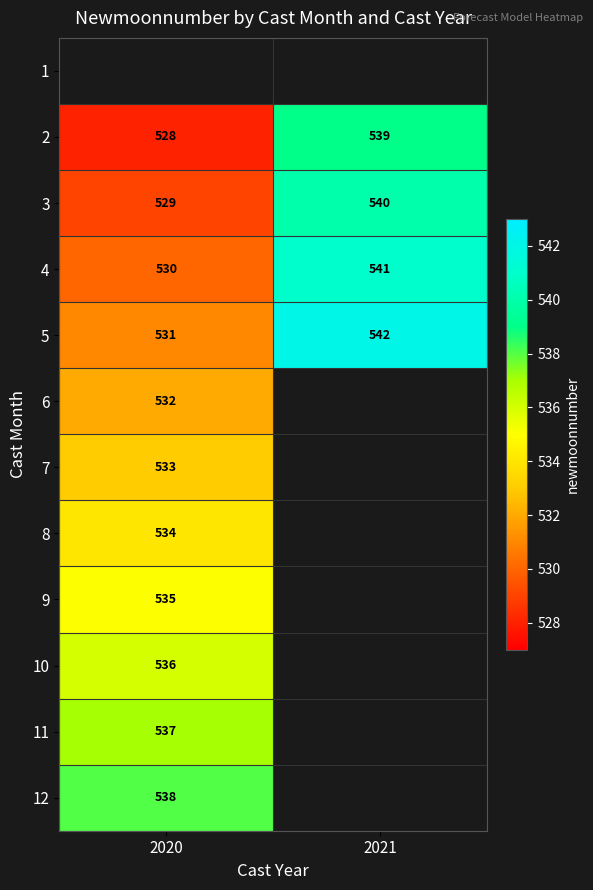

The 4 series shows 705 at 2020. True or false?

False